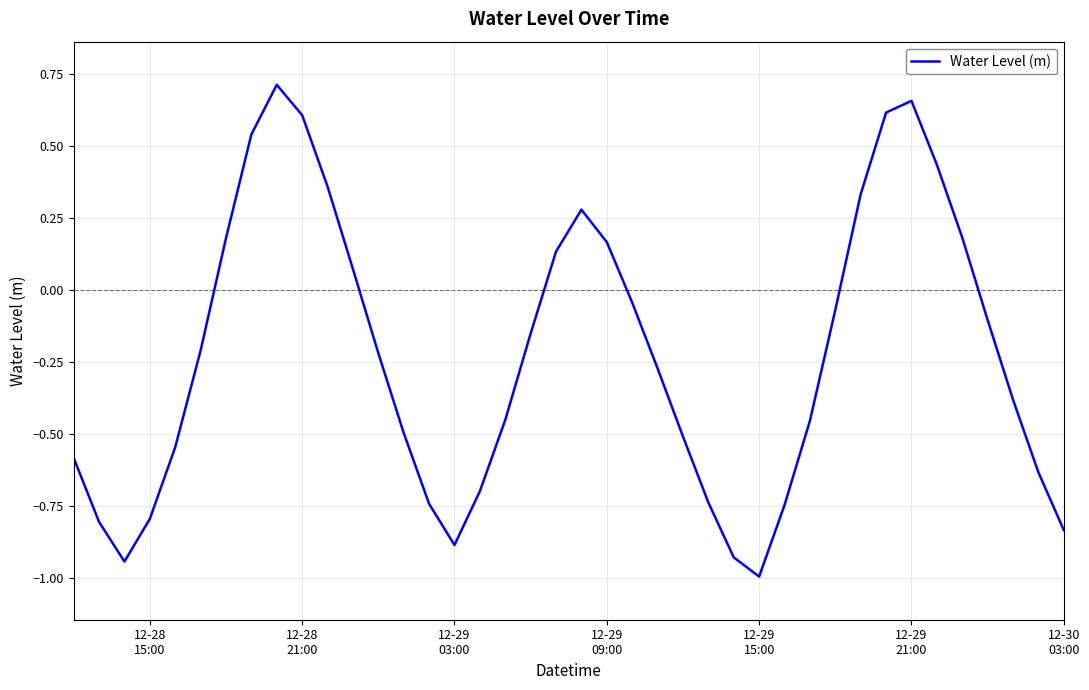

What is the minimum value shown in the chart?

-1.0